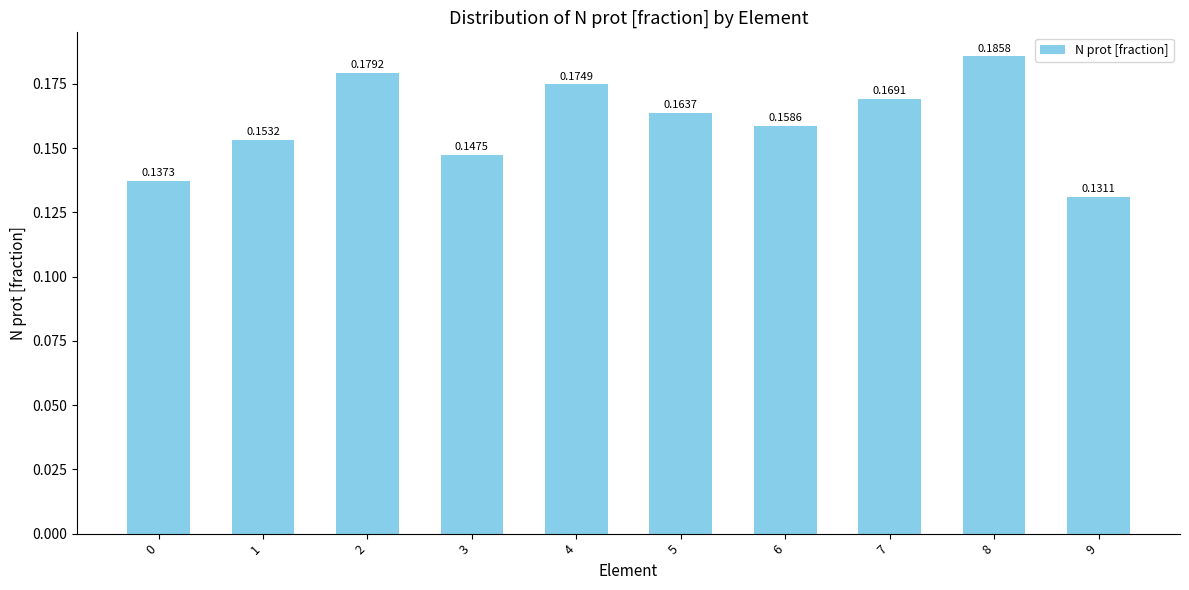

List the labels in order of value, largest first.

8, 2, 4, 7, 5, 6, 1, 3, 0, 9